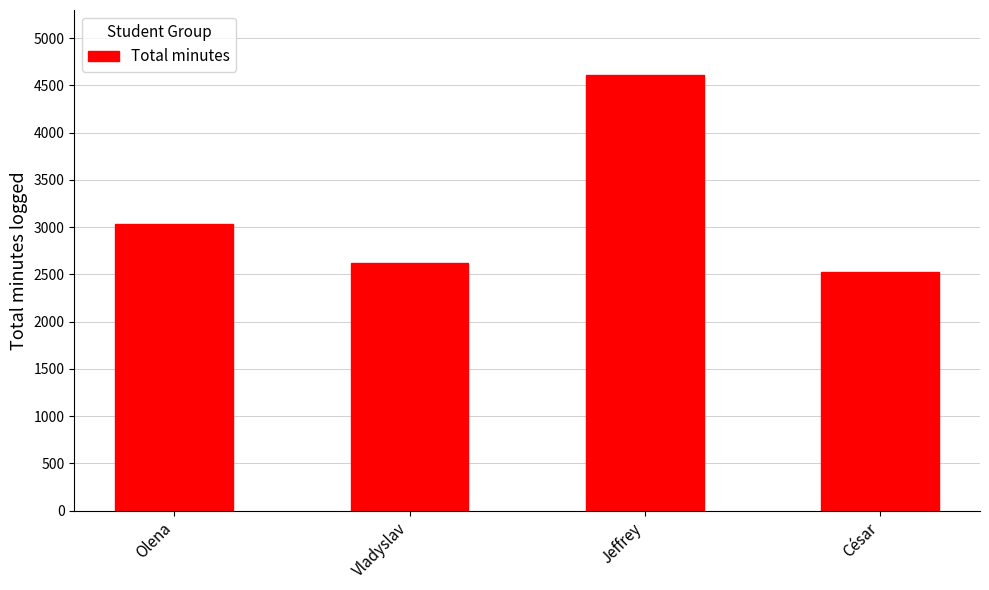

List the labels in order of value, largest first.

Jeffrey, Olena, Vladyslav, César